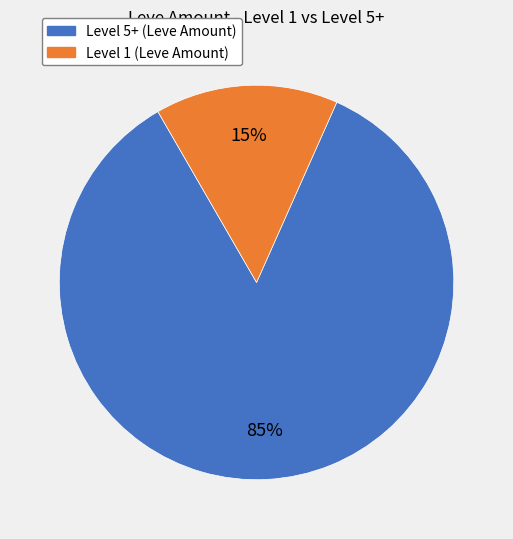

How many slices are in this pie chart?

2